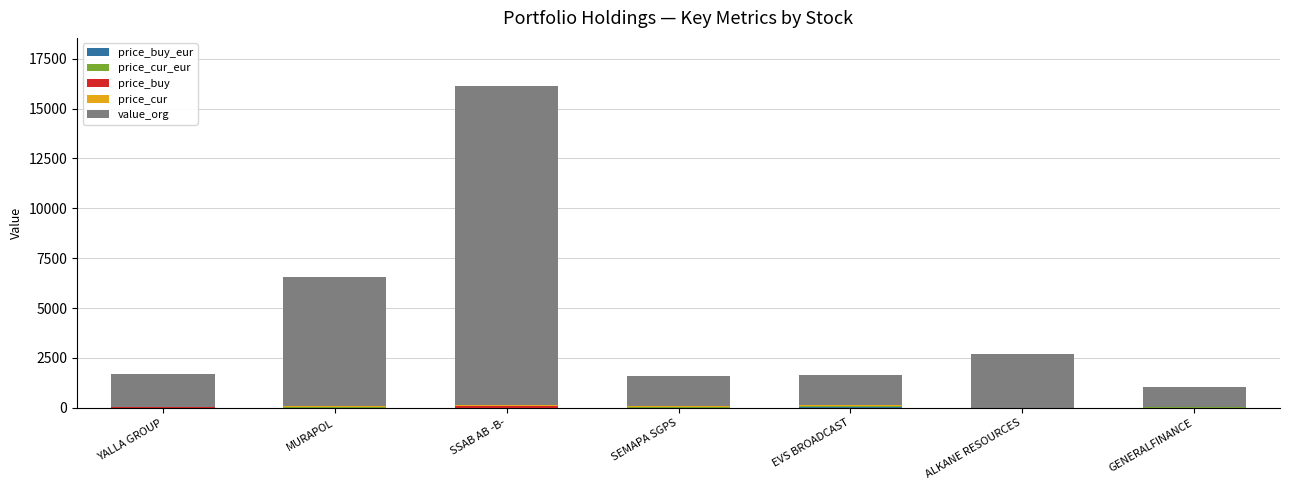

At which category is the sum across all series the highest?

SSAB AB -B-